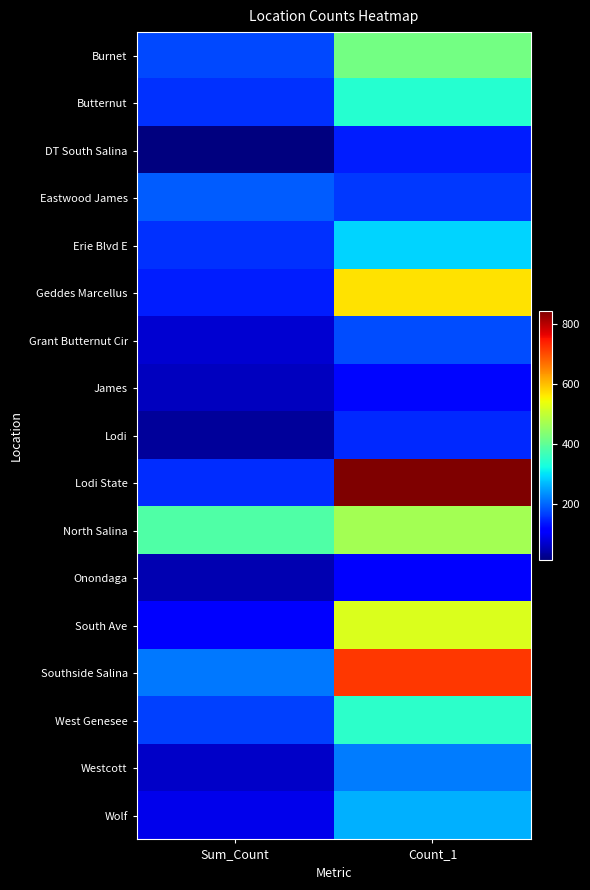

Which category has the lowest value across all series?

Sum_Count